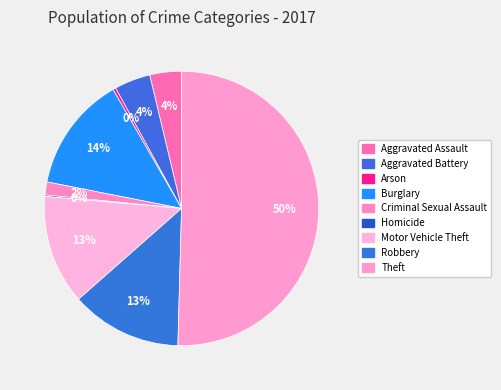

Is there any slice that represents more than half of the pie?

Yes